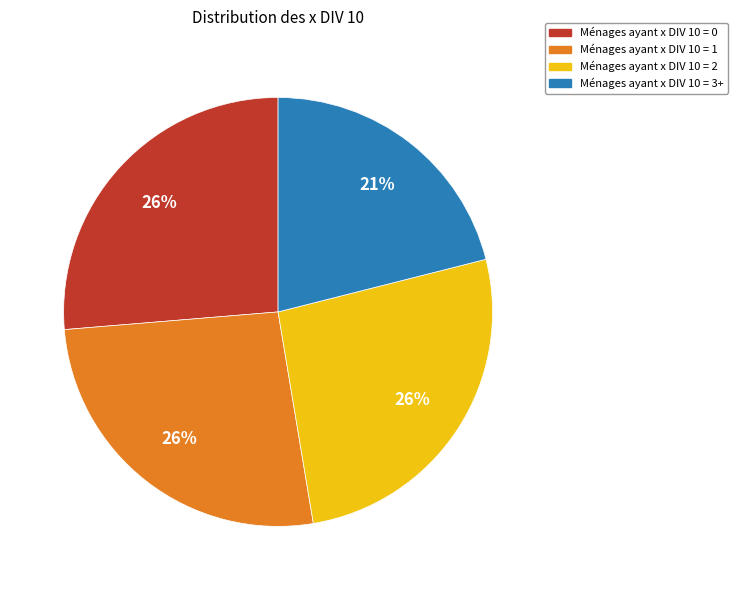

To the nearest percent, what is the combined percentage of Ménages ayant x DIV 10 = 3+ and Ménages ayant x DIV 10 = 2?

47%